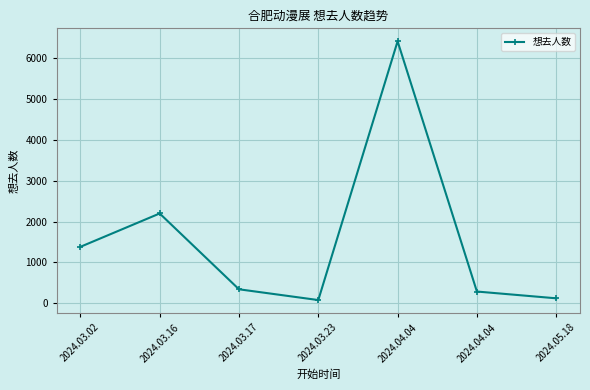

Count the number of categories in the chart.

7